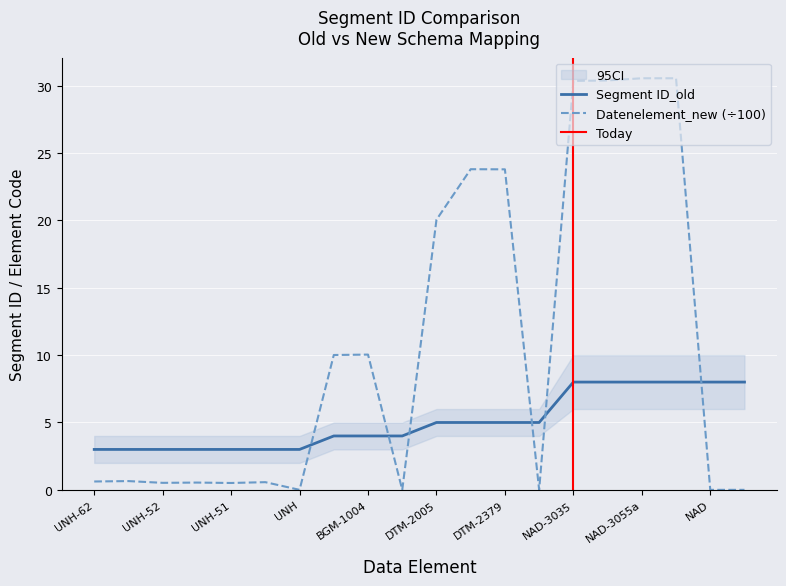

Reading left to right, transcribe all the data shown in this chart.

Segment ID_old: 3.0	3.0	3.0	3.0	3.0	3.0	3.0	4.0	4.0	4.0	5.0	5.0	5.0	5.0	8.0	8.0	8.0	8.0	8.0	8.0
Datenelement_new: 0.6	0.7	0.5	0.5	0.5	0.6	0.0	10.0	10.0	0.0	20.1	23.8	23.8	0.0	30.4	30.4	30.6	30.6	0.0	0.0